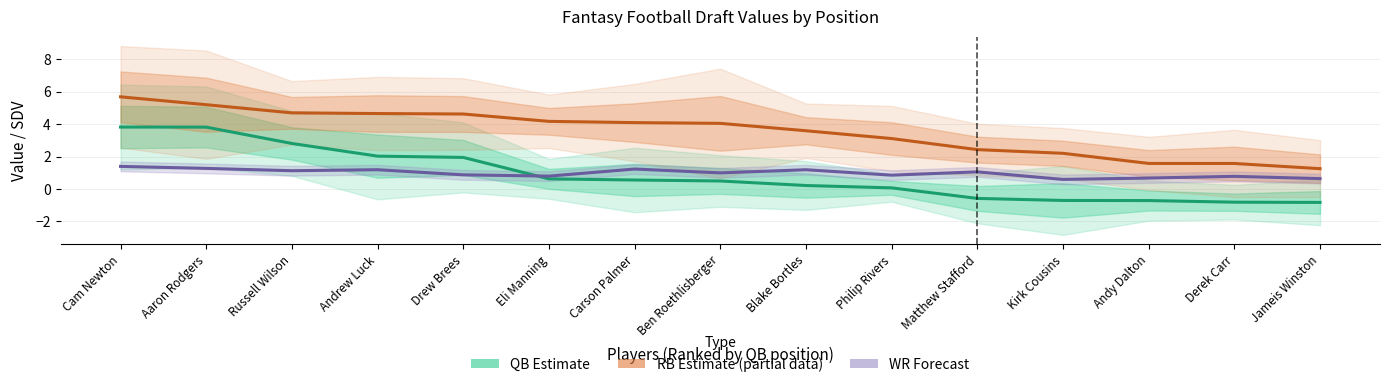

What is the difference between the highest and lowest values at Ben Roethlisberger?

3.6